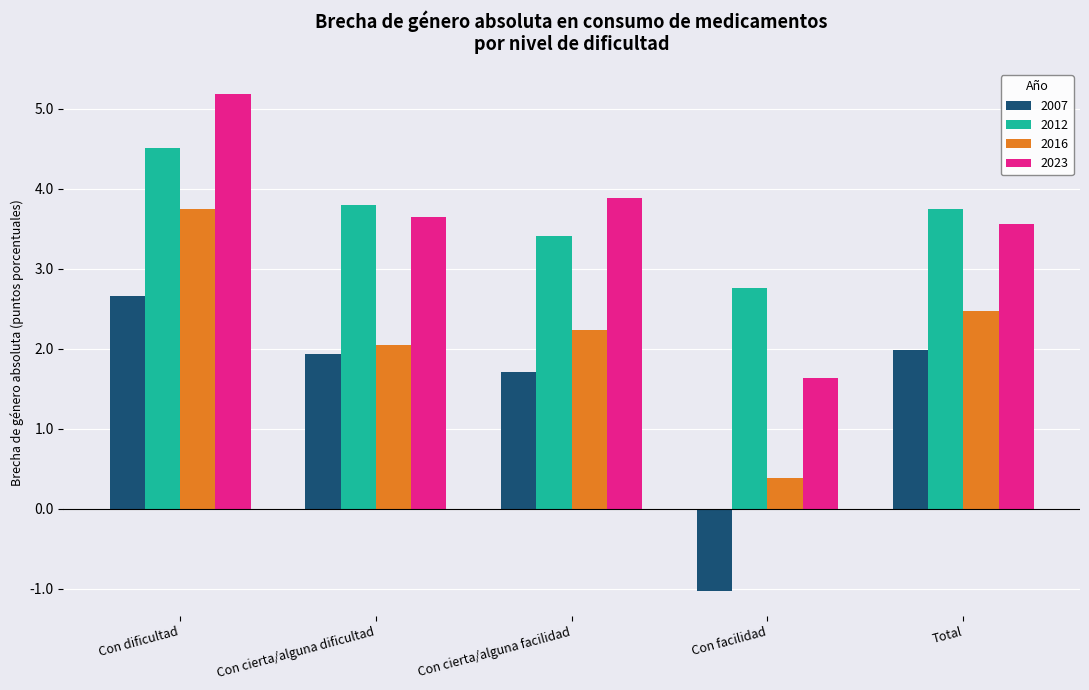

True or false: 2007 has a value of -0.2 at Con facilidad.

False